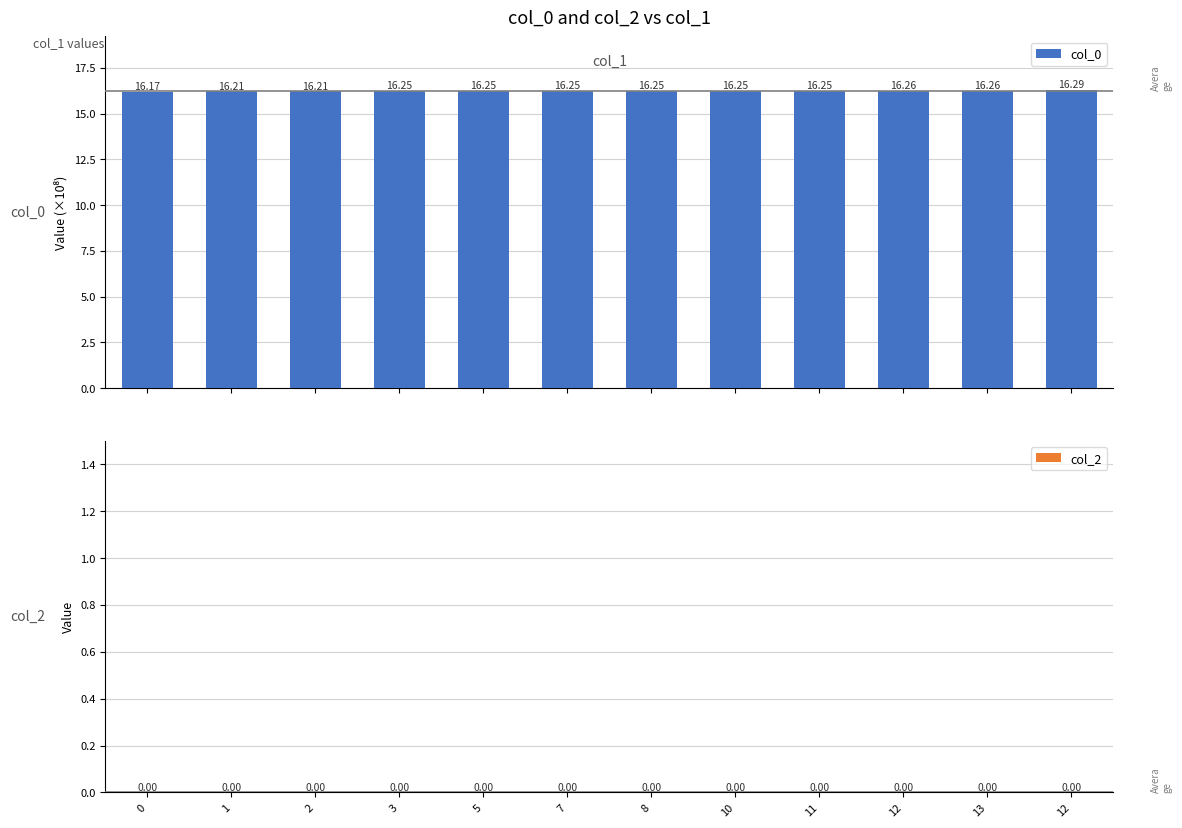

How many bars are there in total?

12